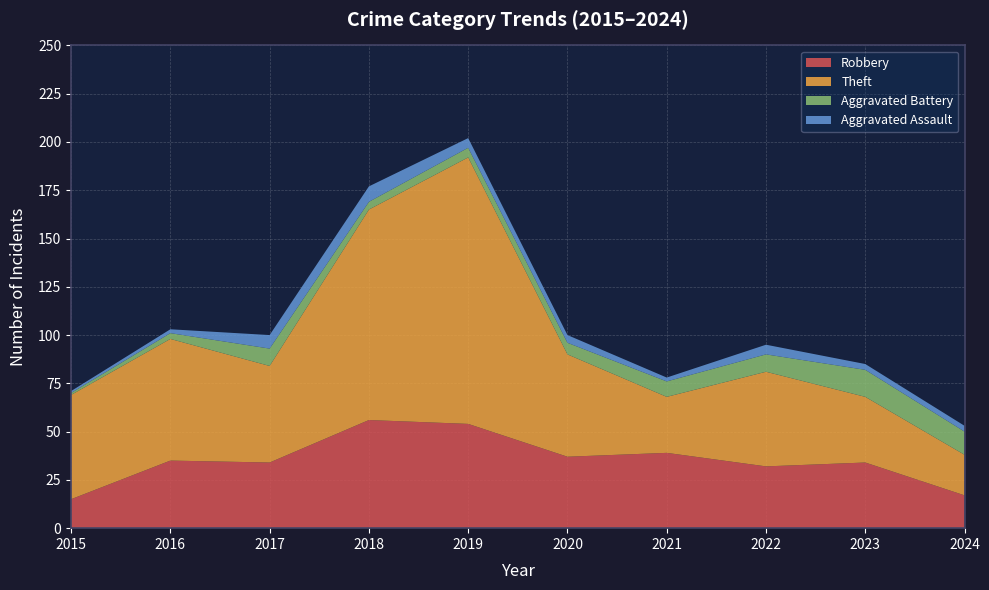

Reading right to left, list all the values displayed in this chart.

Robbery: 17	34	32	39	37	54	56	34	35	15
Theft: 21	34	49	29	53	138	109	50	63	54
Aggravated Battery: 12	14	9	8	6	5	4	9	3	1
Aggravated Assault: 3	3	5	2	4	5	8	7	2	1